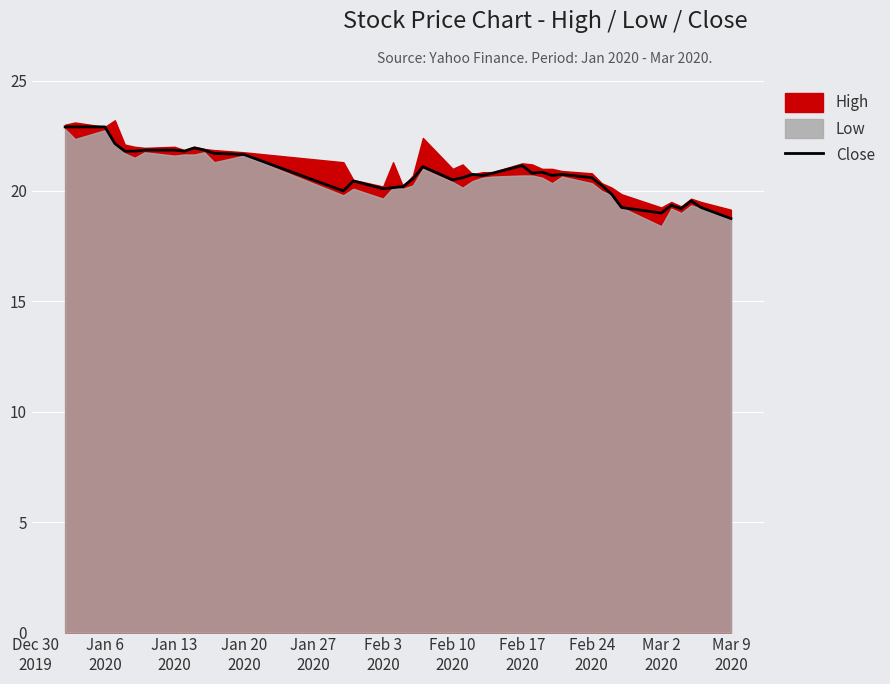

What is the maximum value for Close?

22.9